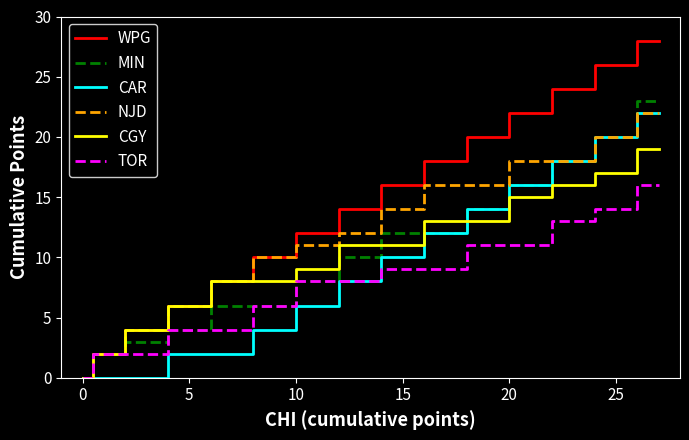

Which series has the widest spread of values?

WPG